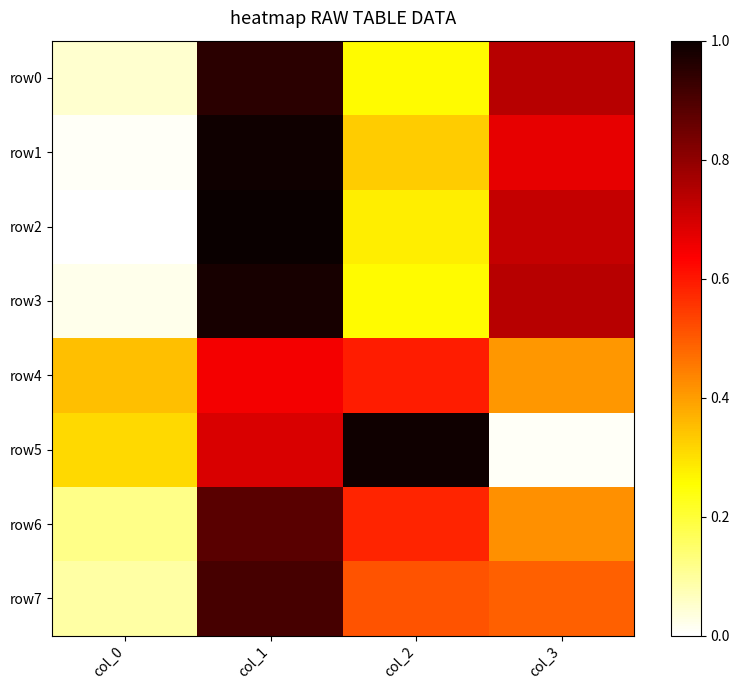

Rank the series at col_2 from highest to lowest value.

row5, row4, row6, row7, row1, row2, row0, row3